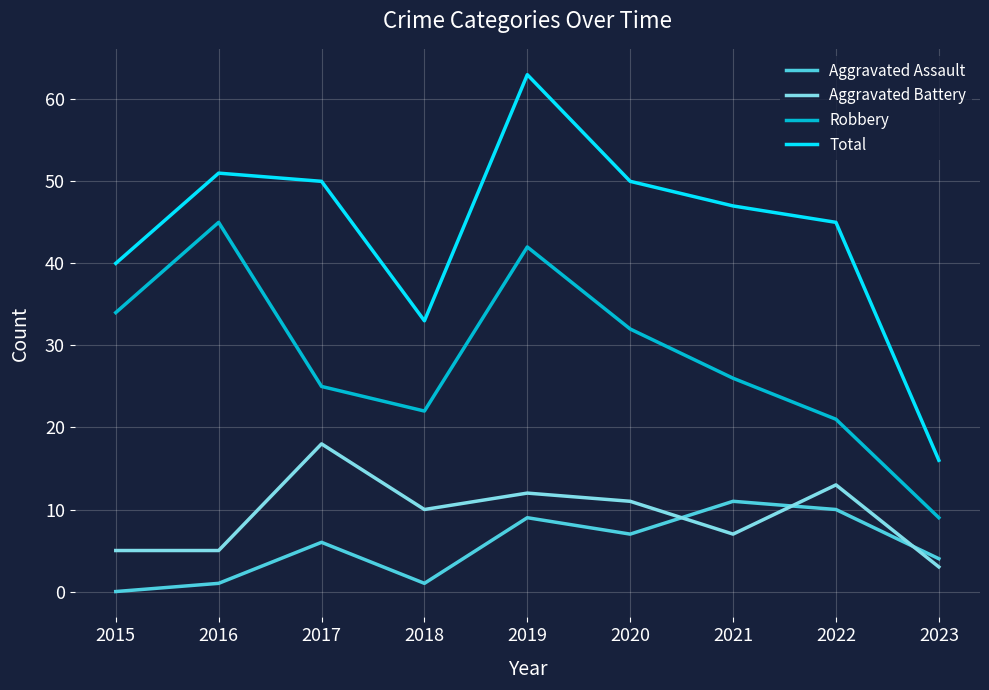

True or false: Total and Robbery intersect in this chart.

False